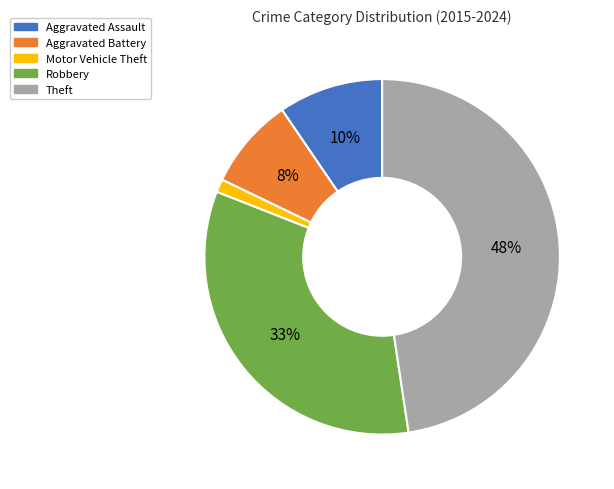

Does Aggravated Assault represent more than half of the total?

No